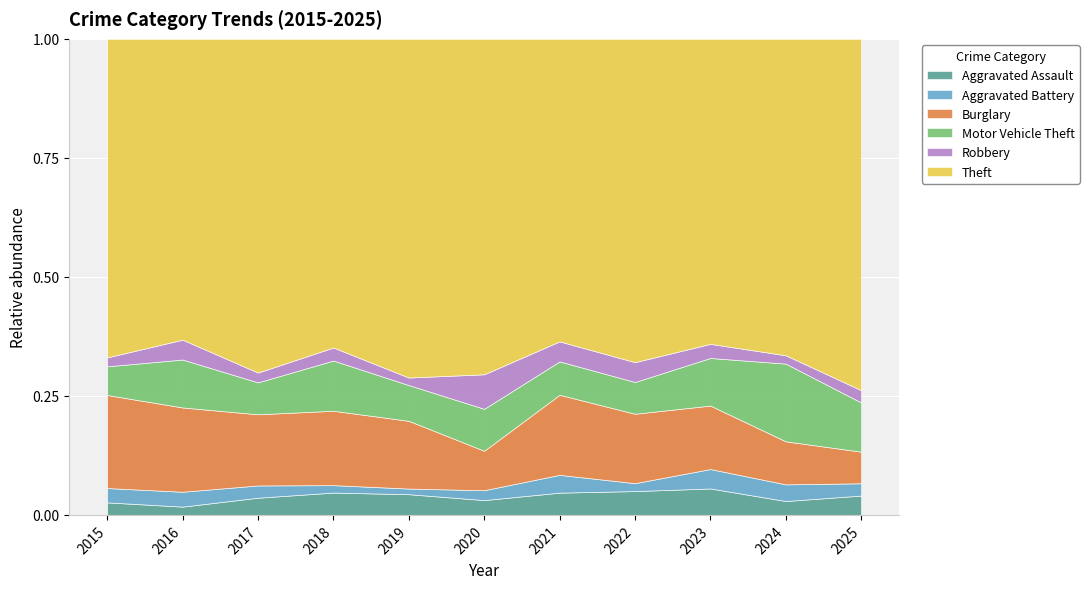

Does the chart display data point markers on the line(s)?

No